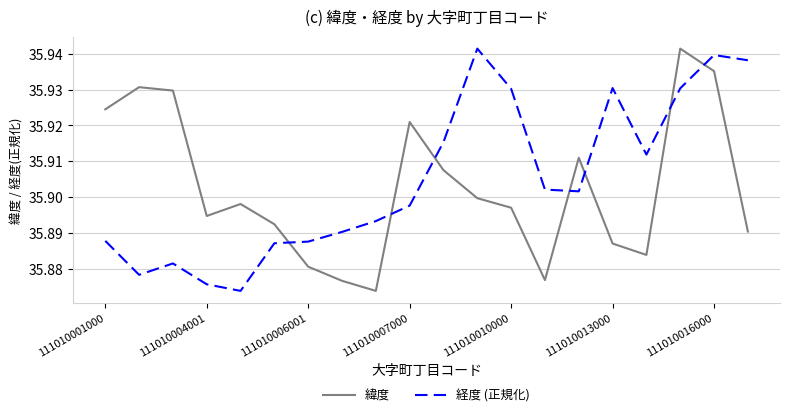

Which series ends up on top after the final intersection of 経度 (正規化) and 緯度?

経度 (正規化)